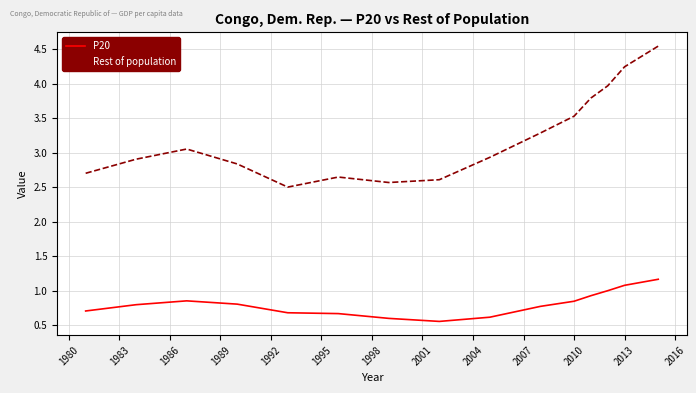

What is the lowest value of the P20 series?

0.6